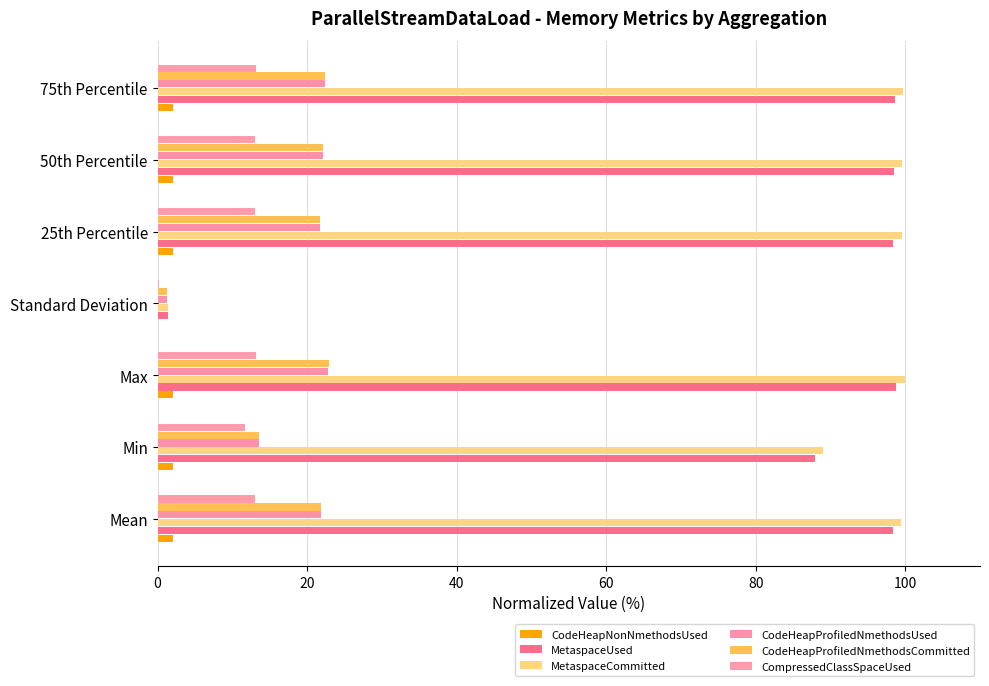

How many data points in MetaspaceUsed are less than 98?

2